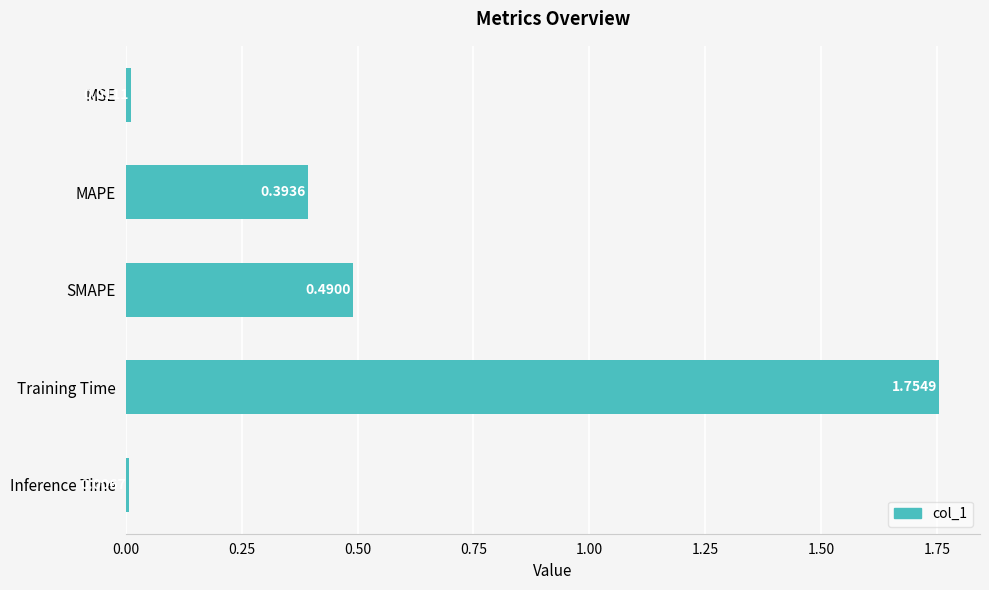

What is the label of the 4th bar from the top?

Training Time